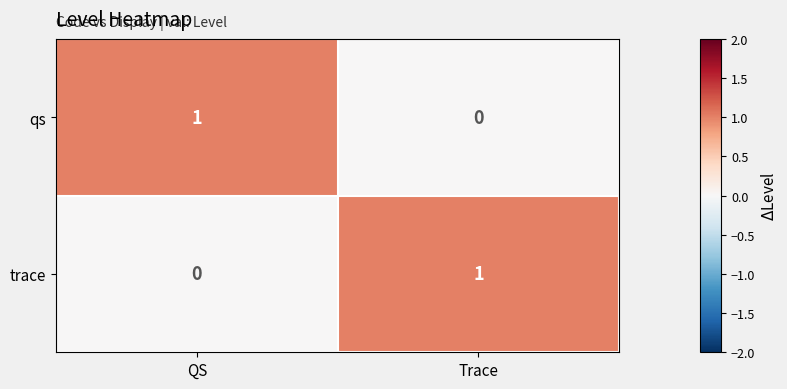

Rank the categories by qs value from highest to lowest.

QS, Trace